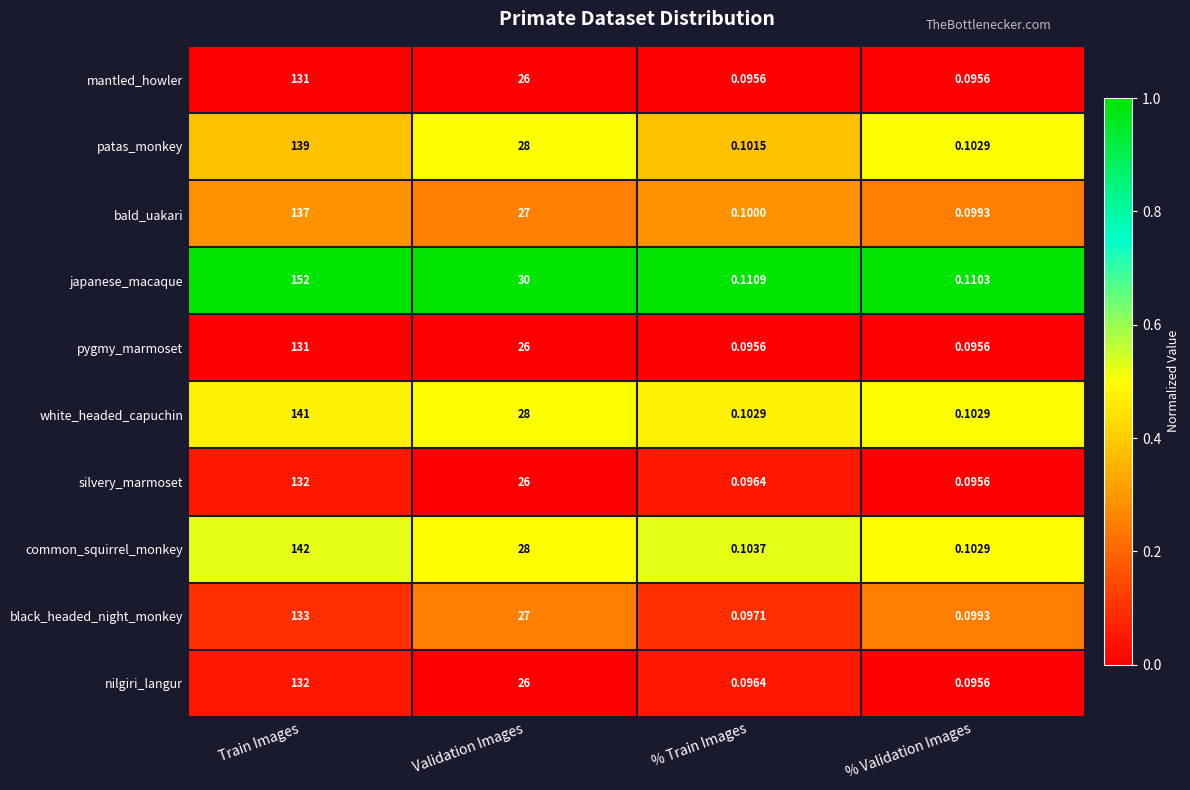

Which series has the largest total across all categories?

japanese_macaque